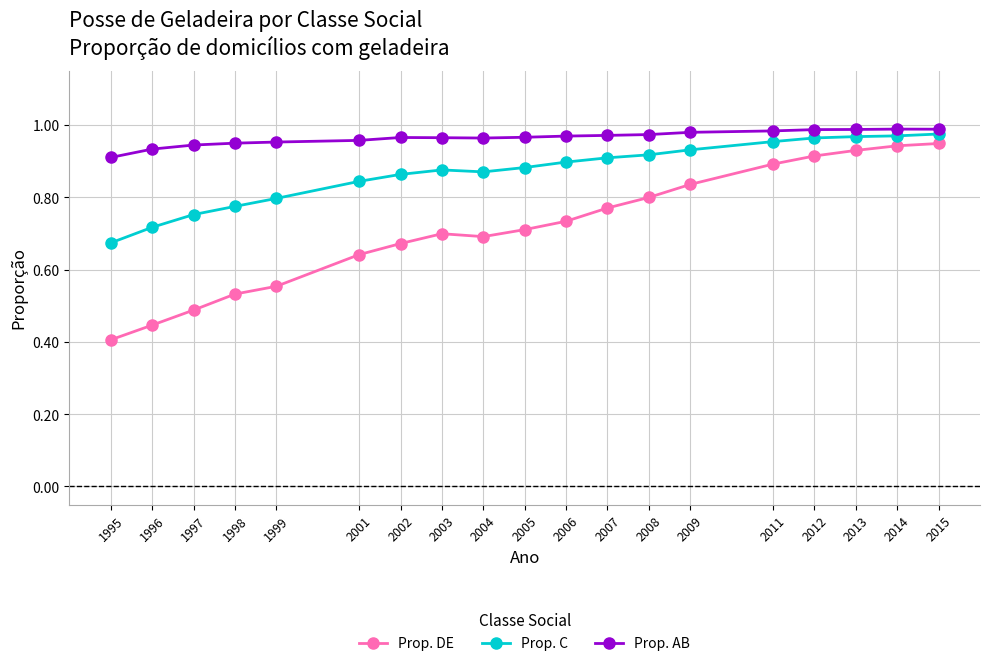

How many lines are shown in the chart?

3